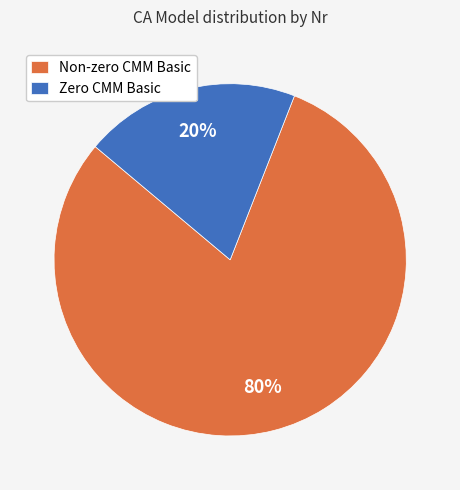

The Non-zero CMM Basic slice represents 65% of the pie. True or false?

False